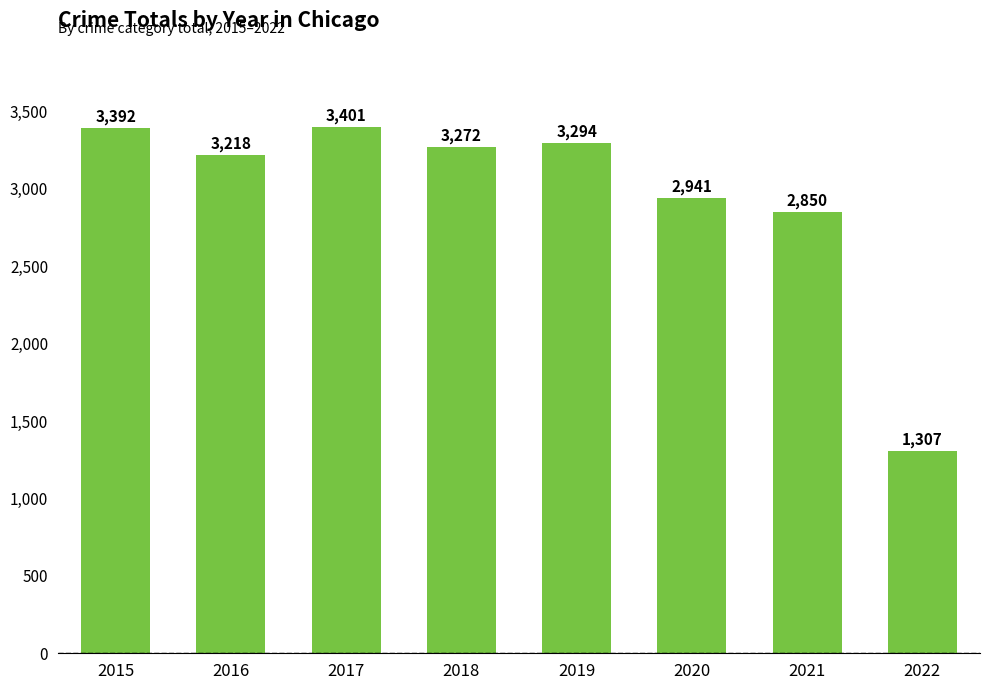

Which has a higher value, 2021 or 2022?

2021